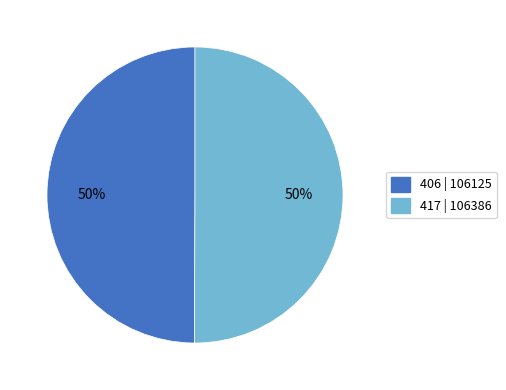

How many segments does this pie chart have?

2